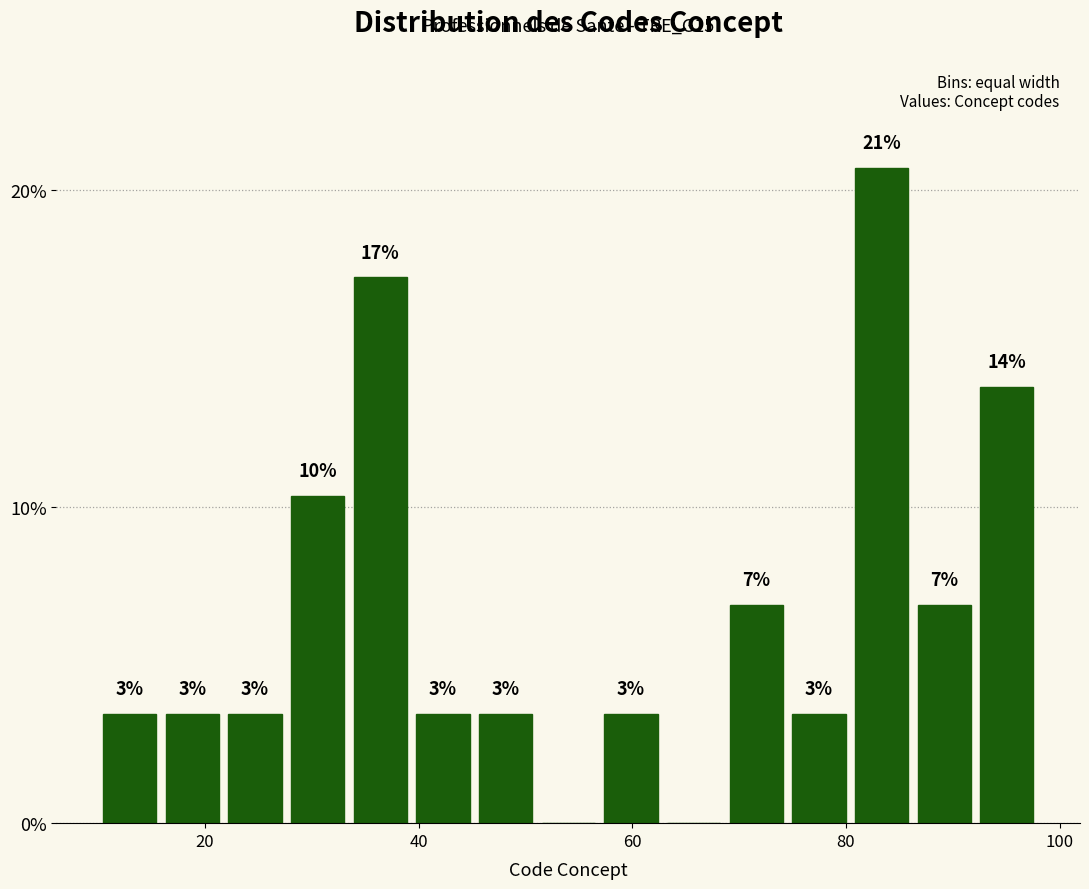

Around what value on the x-axis is the tallest bar? Give the approximate position of its centre, as read against the axis.

84